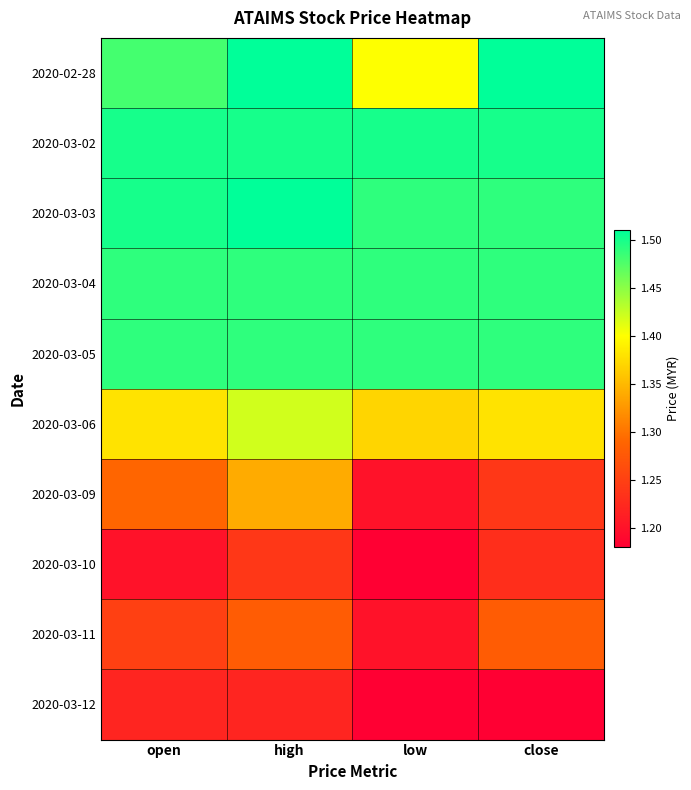

List the series in order of their peak value, lowest first.

2020-03-12, 2020-03-10, 2020-03-11, 2020-03-09, 2020-03-06, 2020-03-04, 2020-03-05, 2020-03-02, 2020-02-28, 2020-03-03